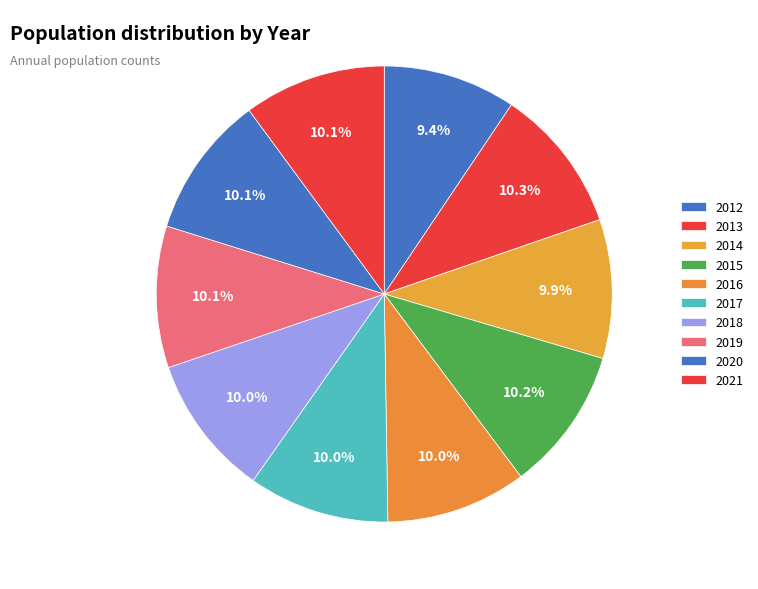

Is it true that 2015 is 10% of the pie?

True